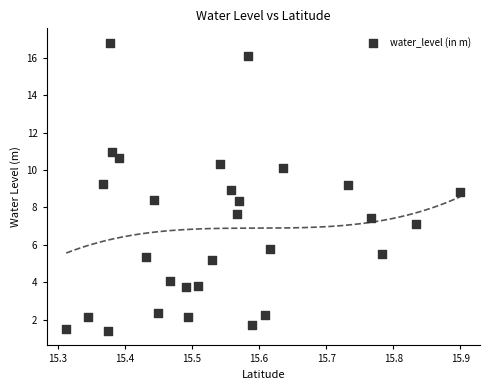

What is the range of X values (max minus min)?

0.6